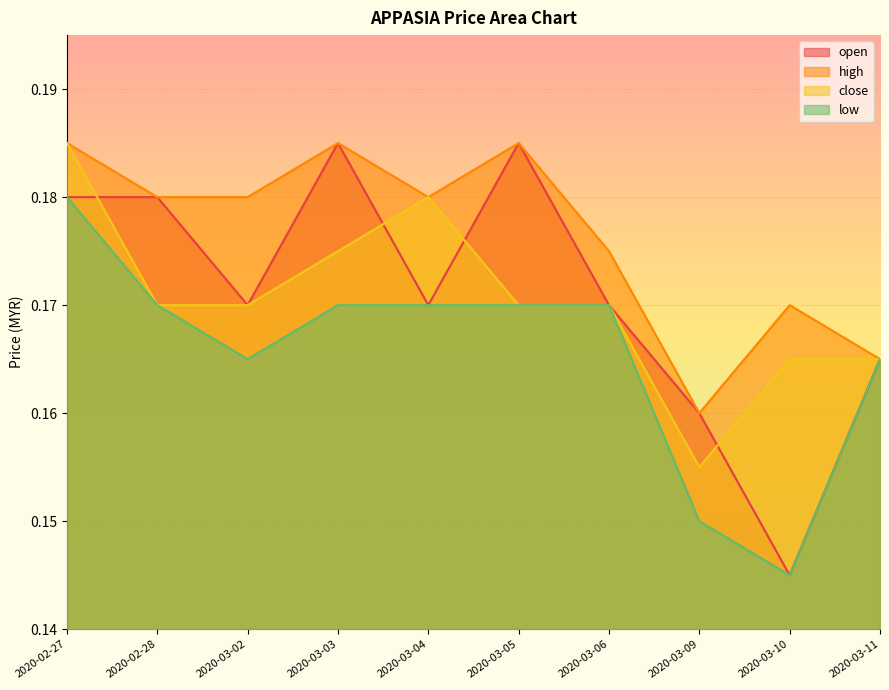

True or false: low and high cross at least once.

False